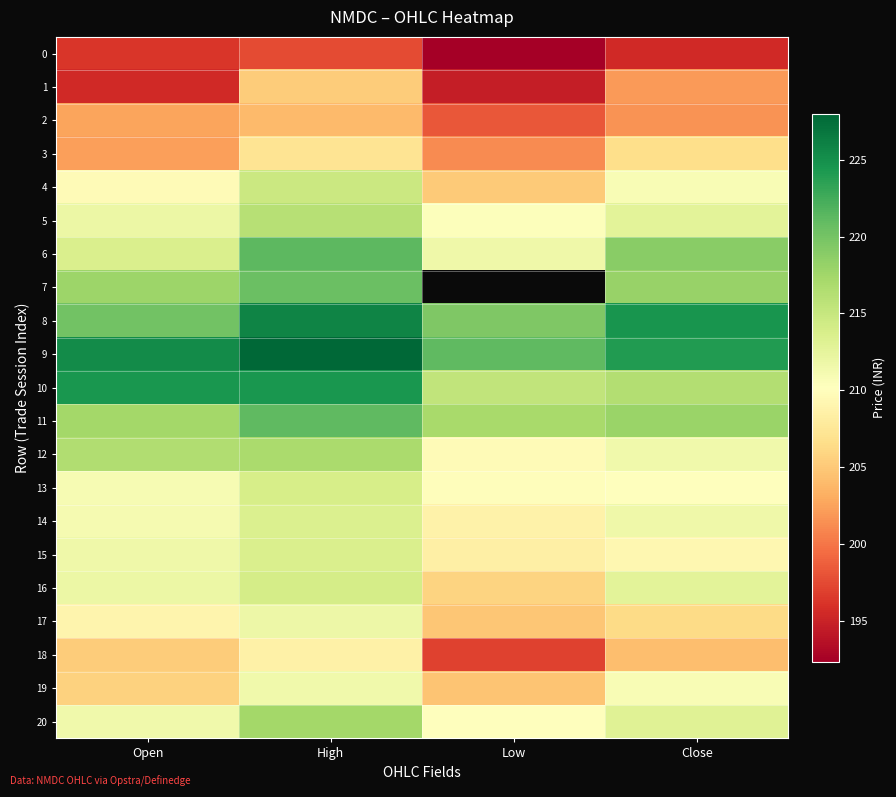

Is the value of 9 at Open greater than the value of 17 at Low?

Yes